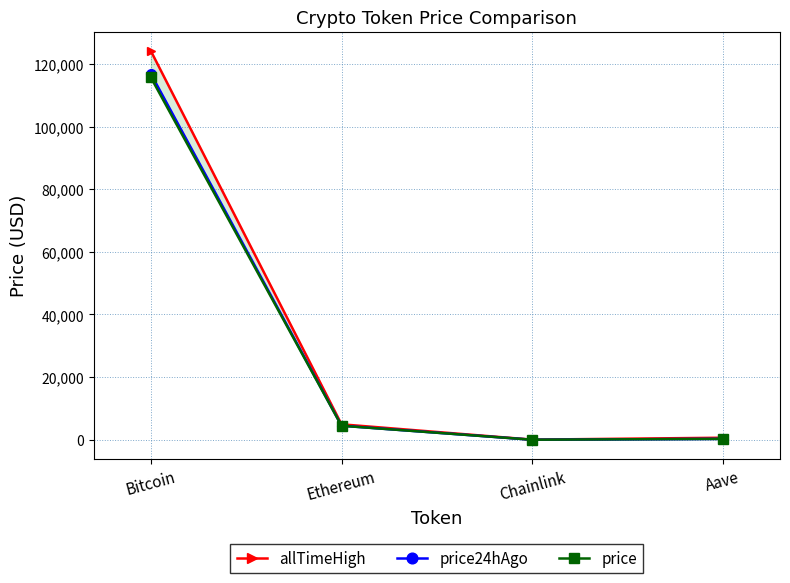

True or false: price24hAgo has more than 0 points higher than both neighbors.

False